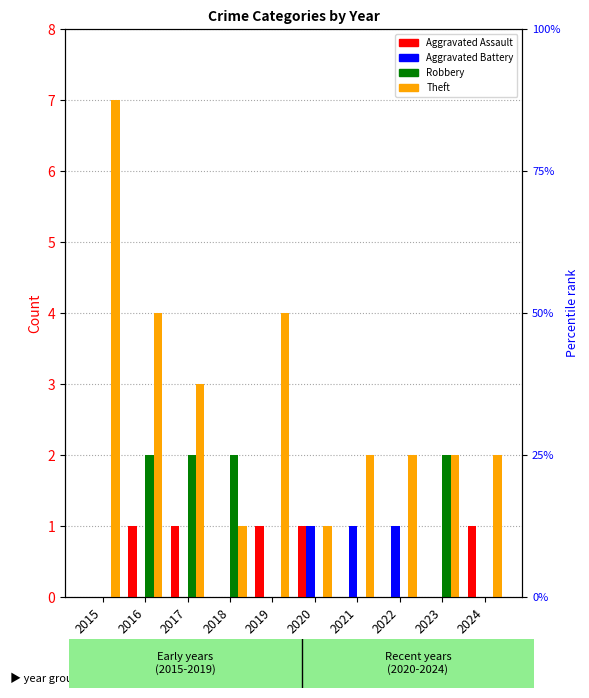

How many values in the Theft series are below 2?

2